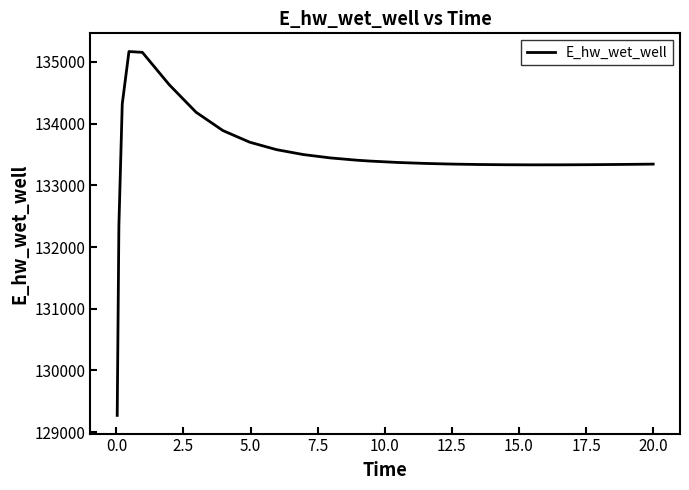

What is the minimum value shown in the chart?

129271.3